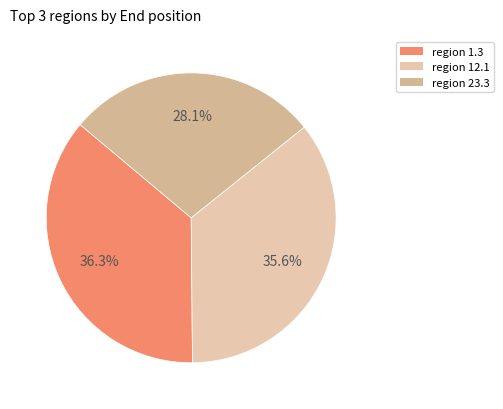

What is the smallest slice in the pie chart?

region 23.3